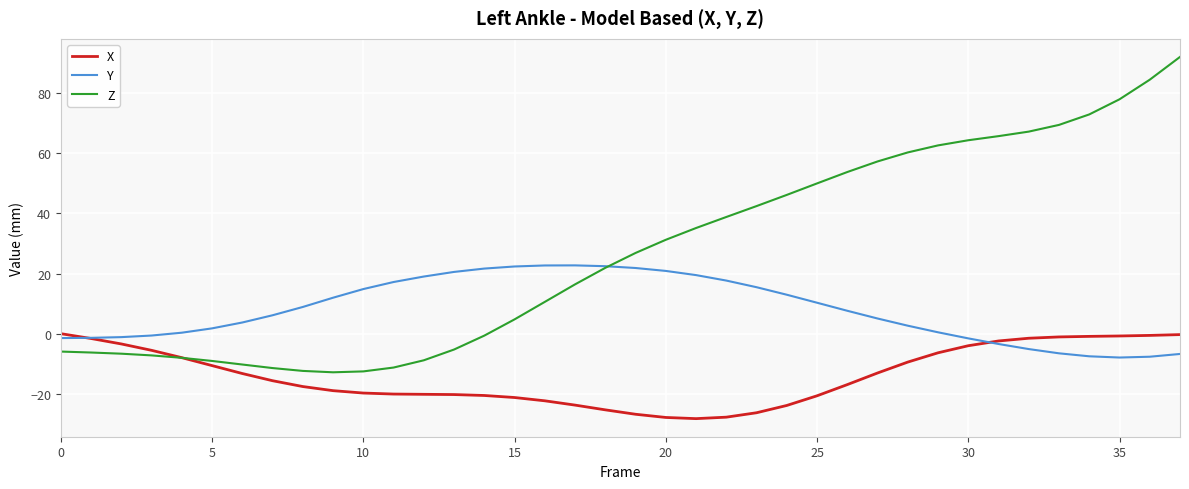

Does the chart display data point markers on the line(s)?

No